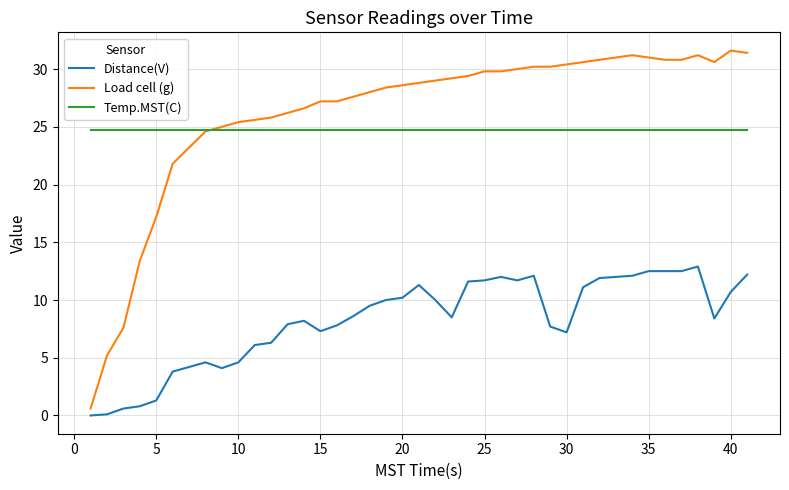

How many distinct data groups are displayed?

3